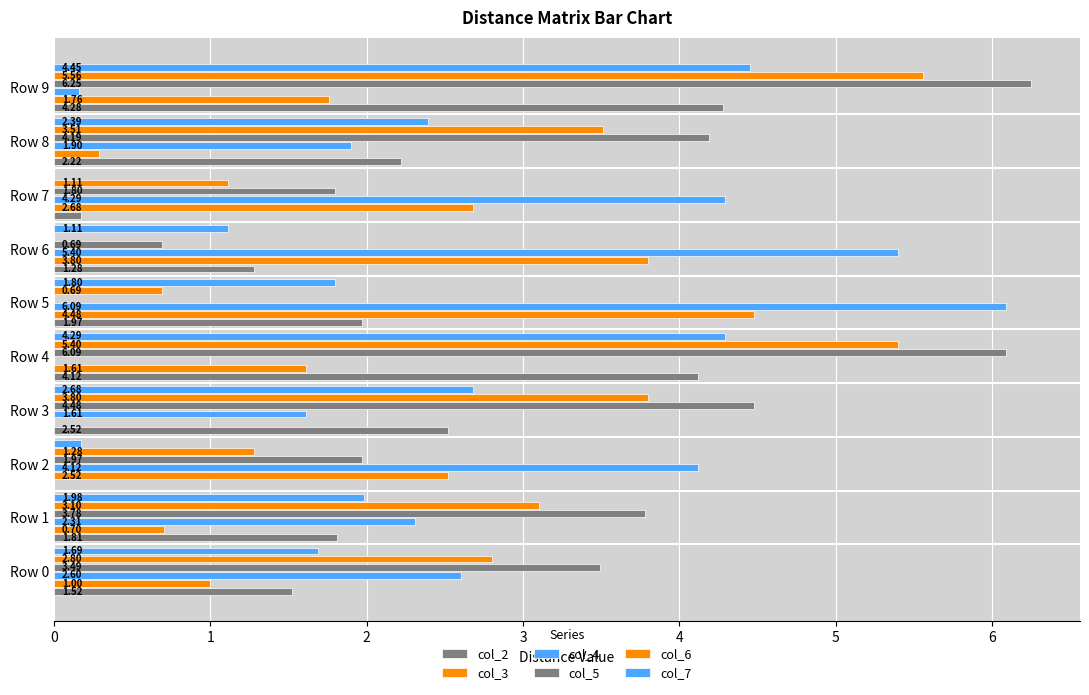

Reading left to right, list all the values displayed in this chart.

col_2: 1.5	1.8	0.0	2.5	4.1	2.0	1.3	0.2	2.2	4.3
col_3: 1.0	0.7	2.5	0.0	1.6	4.5	3.8	2.7	0.3	1.8
col_4: 2.6	2.3	4.1	1.6	0.0	6.1	5.4	4.3	1.9	0.2
col_5: 3.5	3.8	2.0	4.5	6.1	0.0	0.7	1.8	4.2	6.2
col_6: 2.8	3.1	1.3	3.8	5.4	0.7	0.0	1.1	3.5	5.6
col_7: 1.7	2.0	0.2	2.7	4.3	1.8	1.1	0.0	2.4	4.5